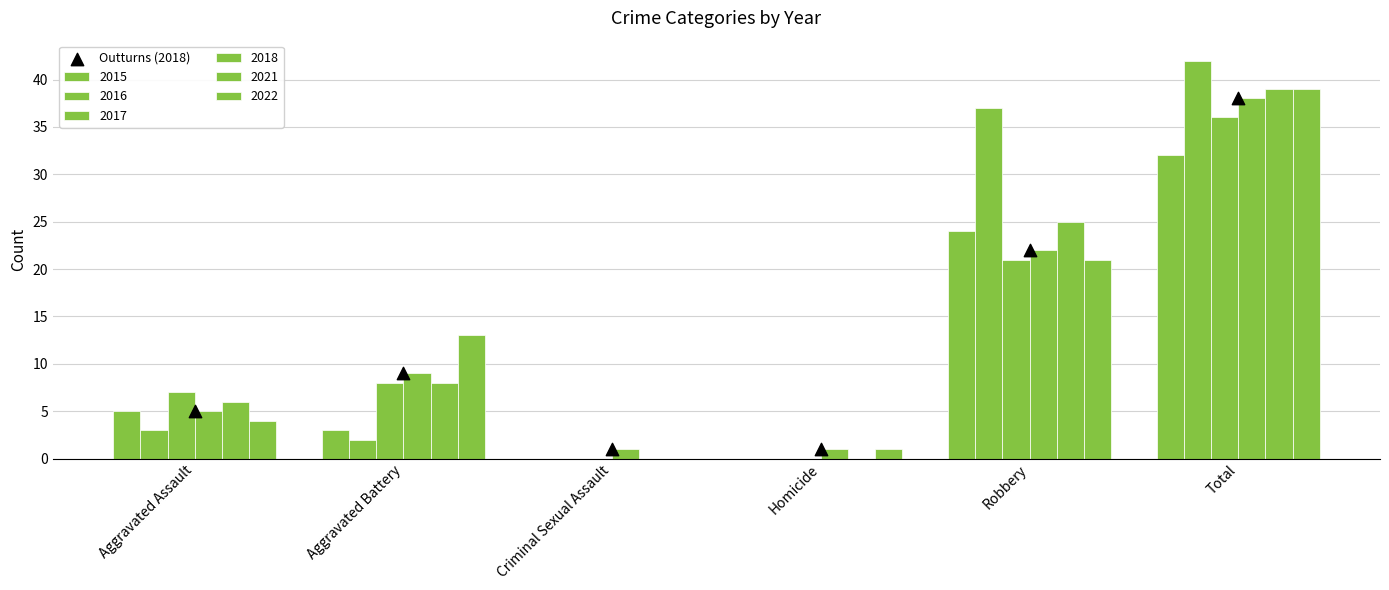

What is the change in value from Aggravated Assault to Robbery?

+17